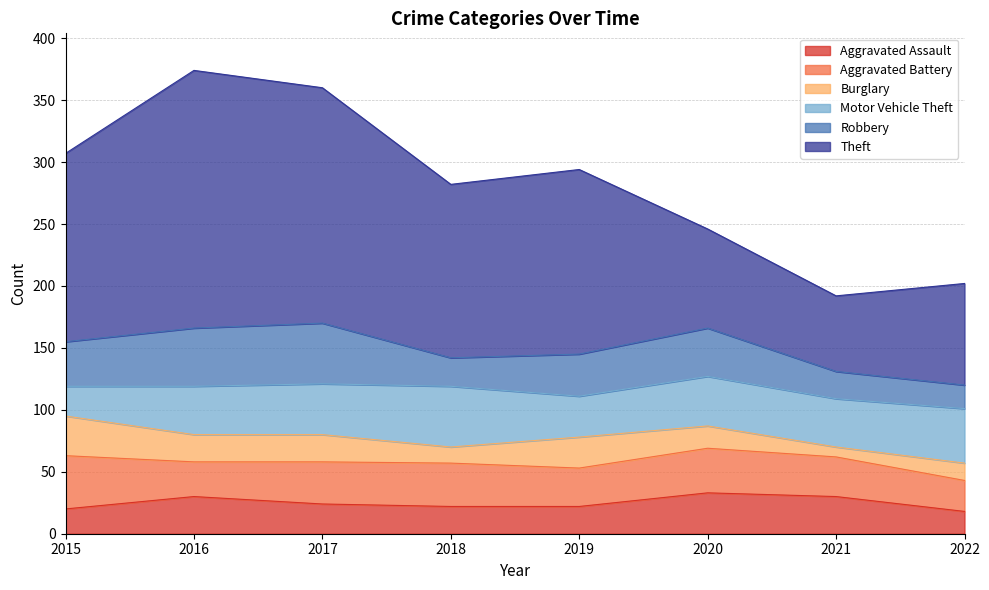

In Motor Vehicle Theft, how many points are lower than both neighbors (excluding endpoints)?

2